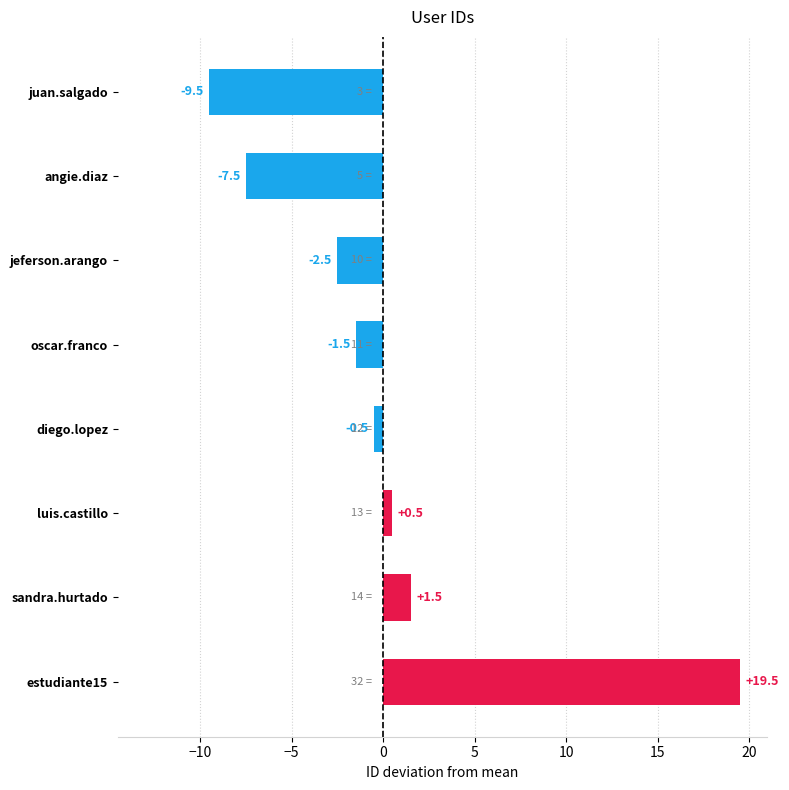

Reading bottom to top, extract all data points from this chart.

estudiante15=19.5	sandra.hurtado=1.5	luis.castillo=0.5	diego.lopez=-0.5	oscar.franco=-1.5	jeferson.arango=-2.5	angie.diaz=-7.5	juan.salgado=-9.5